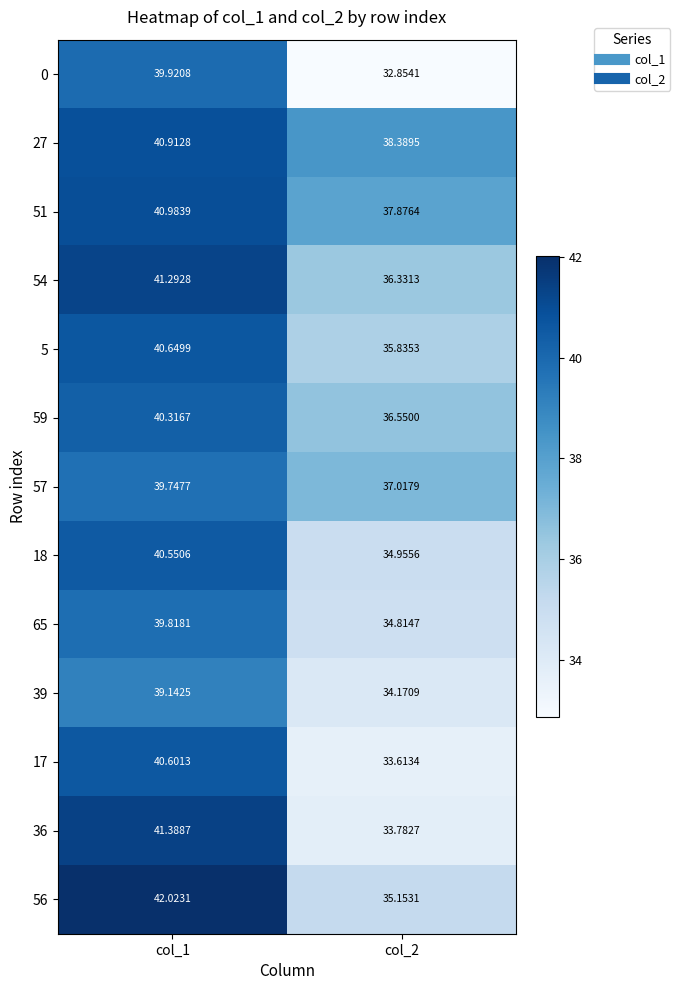

Is the value of 5 at col_1 greater than the value of 56 at col_2?

Yes